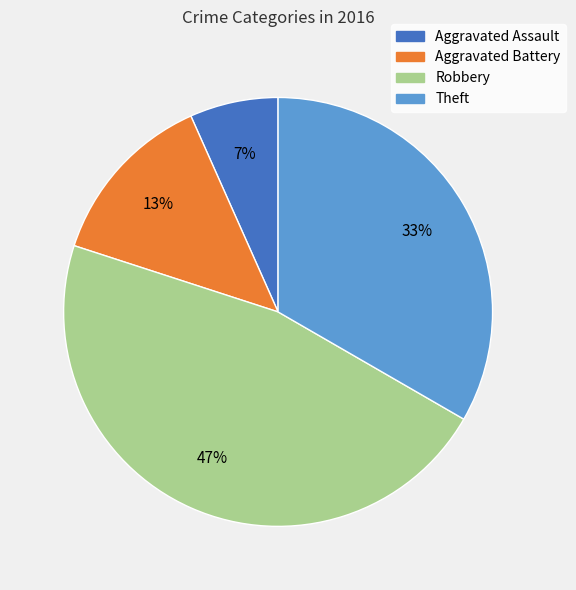

The Aggravated Battery slice represents 2% of the pie. True or false?

False